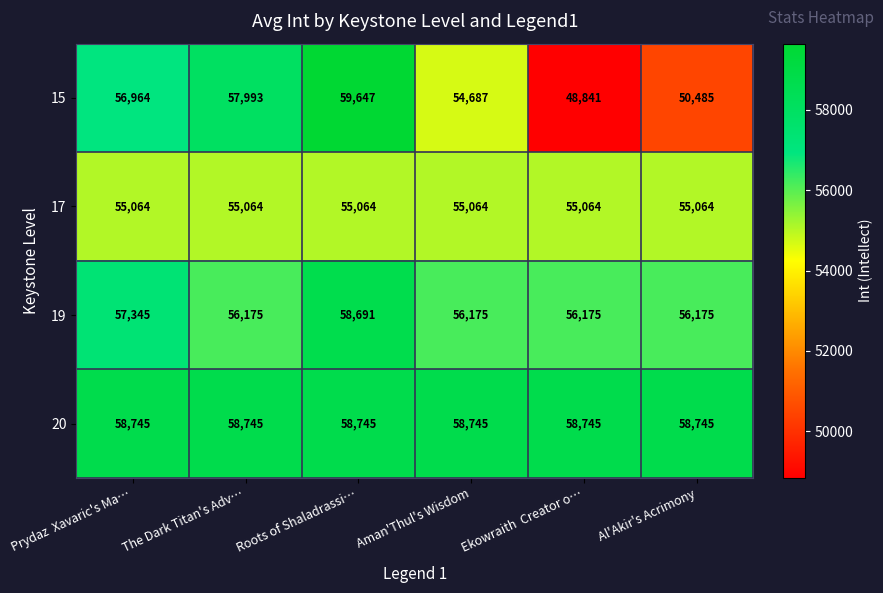

Rank the series by their maximum value, from lowest to highest.

17, 19, 20, 15